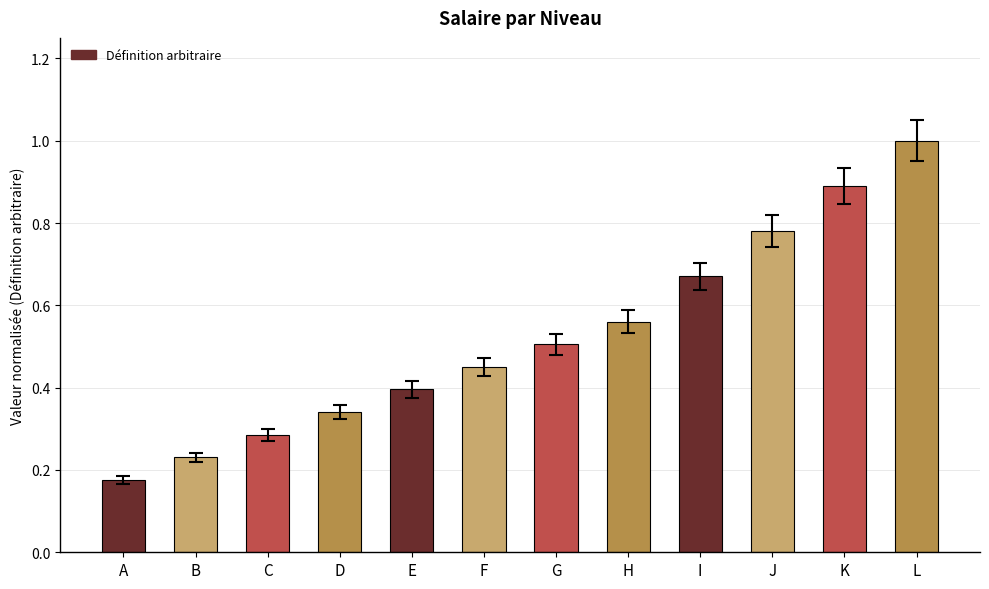

Rank the categories by value from highest to lowest.

L, K, J, I, H, G, F, E, D, C, B, A